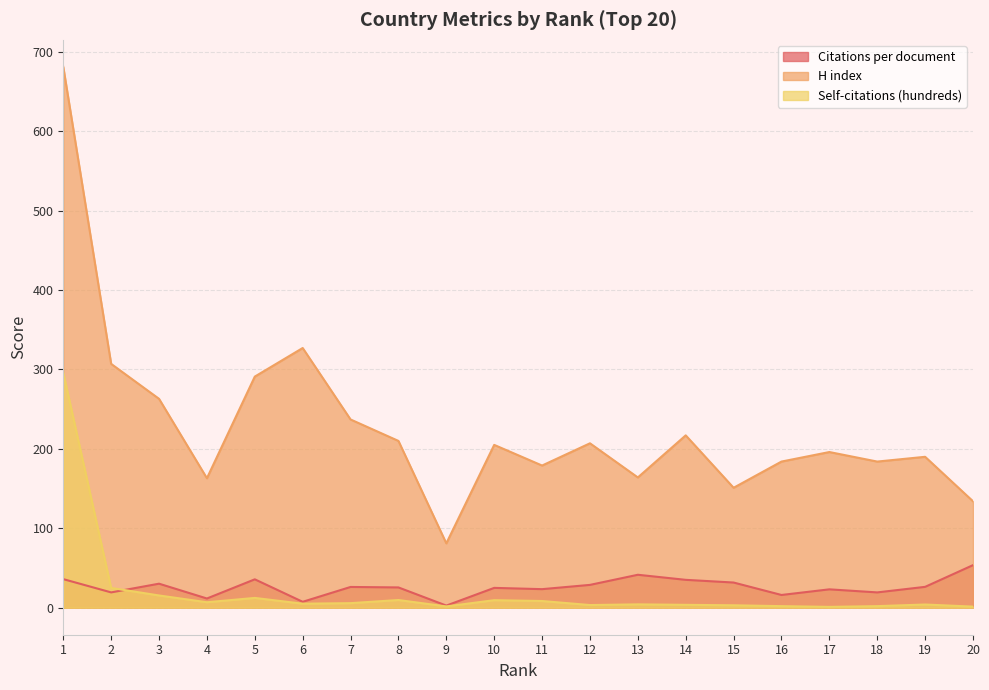

What value does the Citations per document series have at 19?

26.2